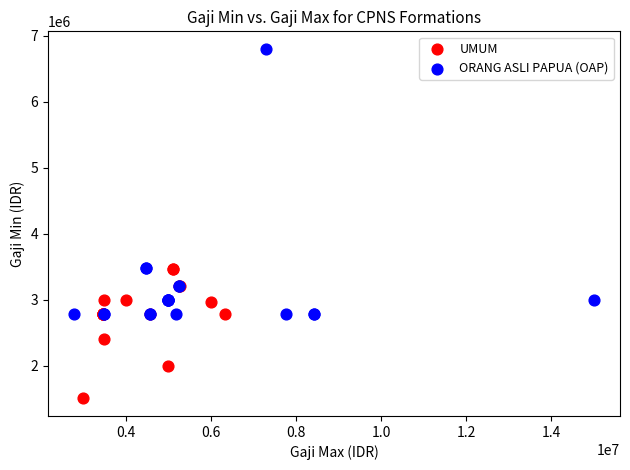

Which series contains the highest Y value?

ORANG ASLI PAPUA (OAP)